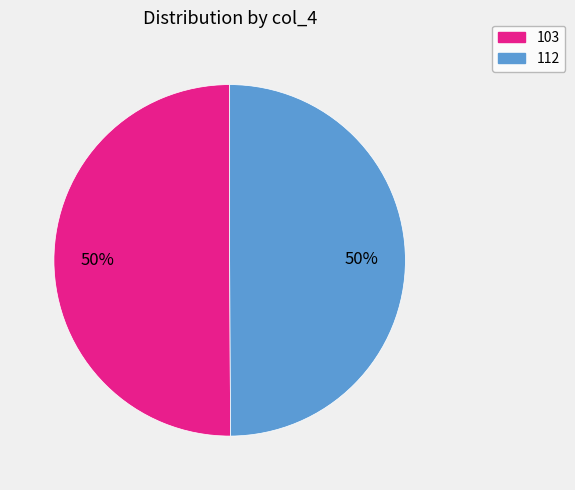

The 112 slice represents 40% of the pie. True or false?

False